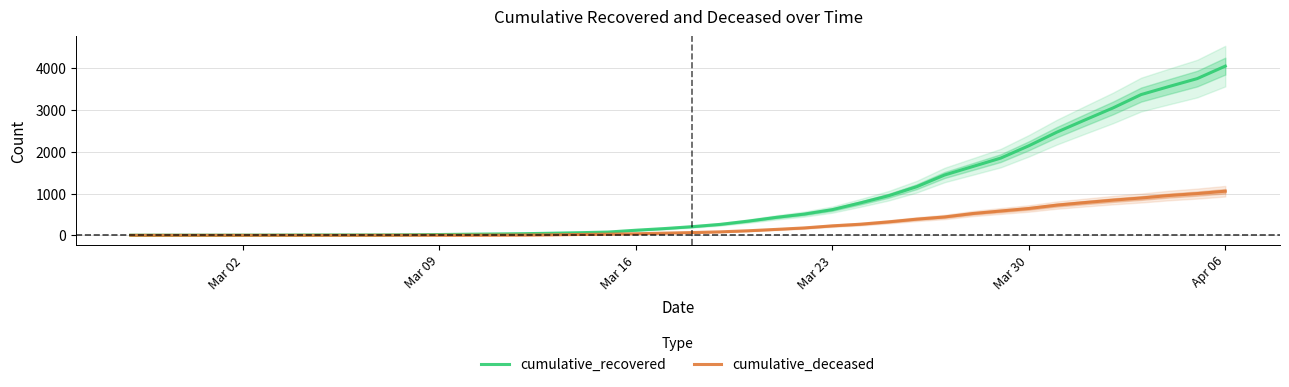

Count the number of data series in this chart.

2